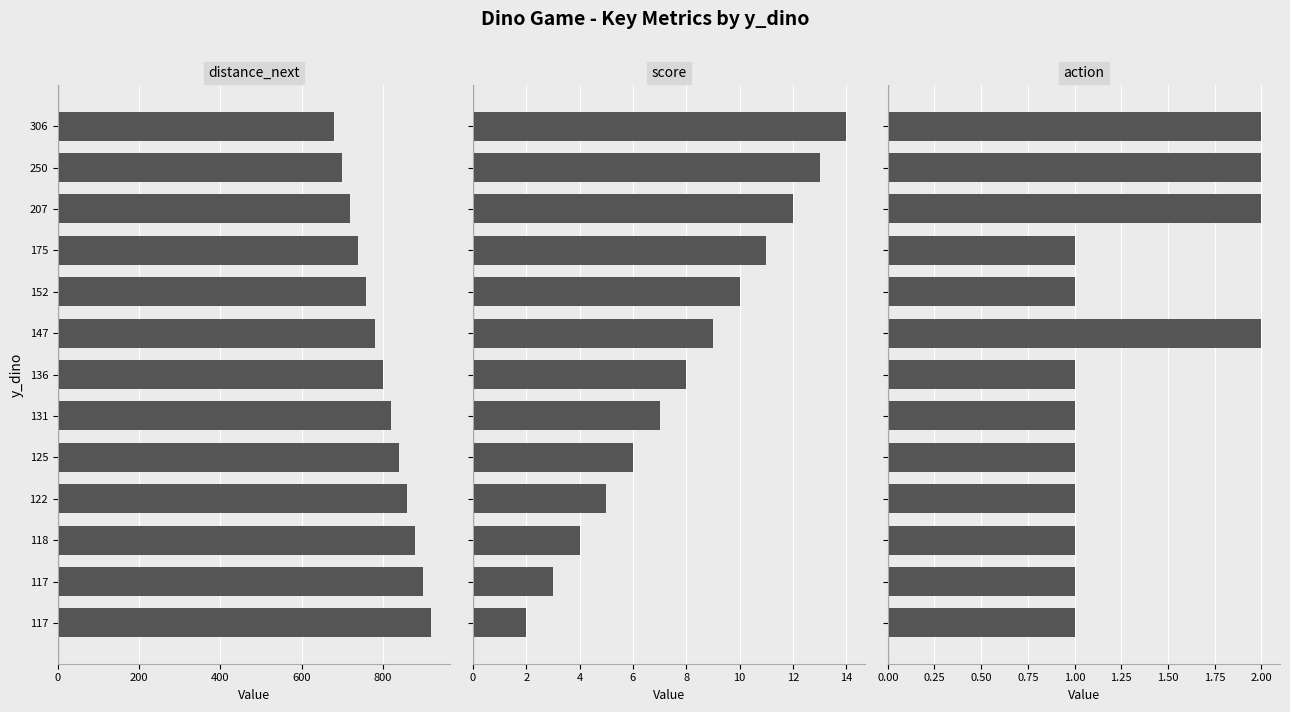

Are the bars grouped side by side (vs. stacked)?

Yes